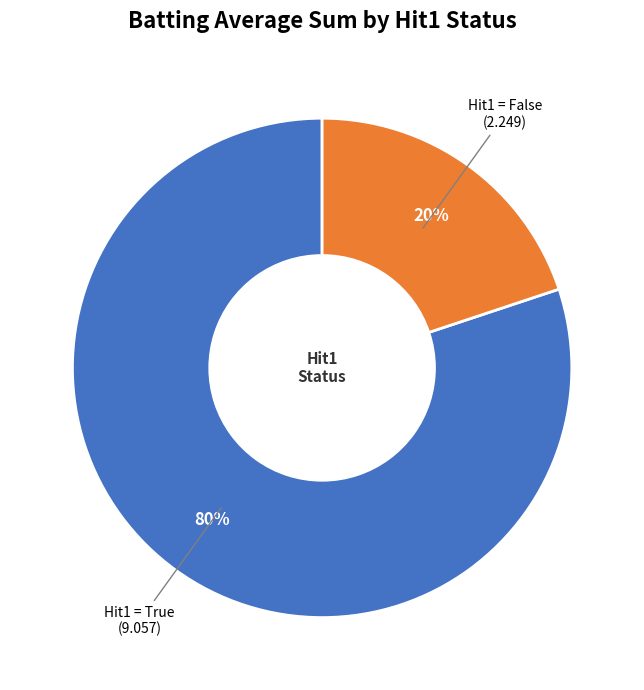

Does any single category account for the majority?

Yes